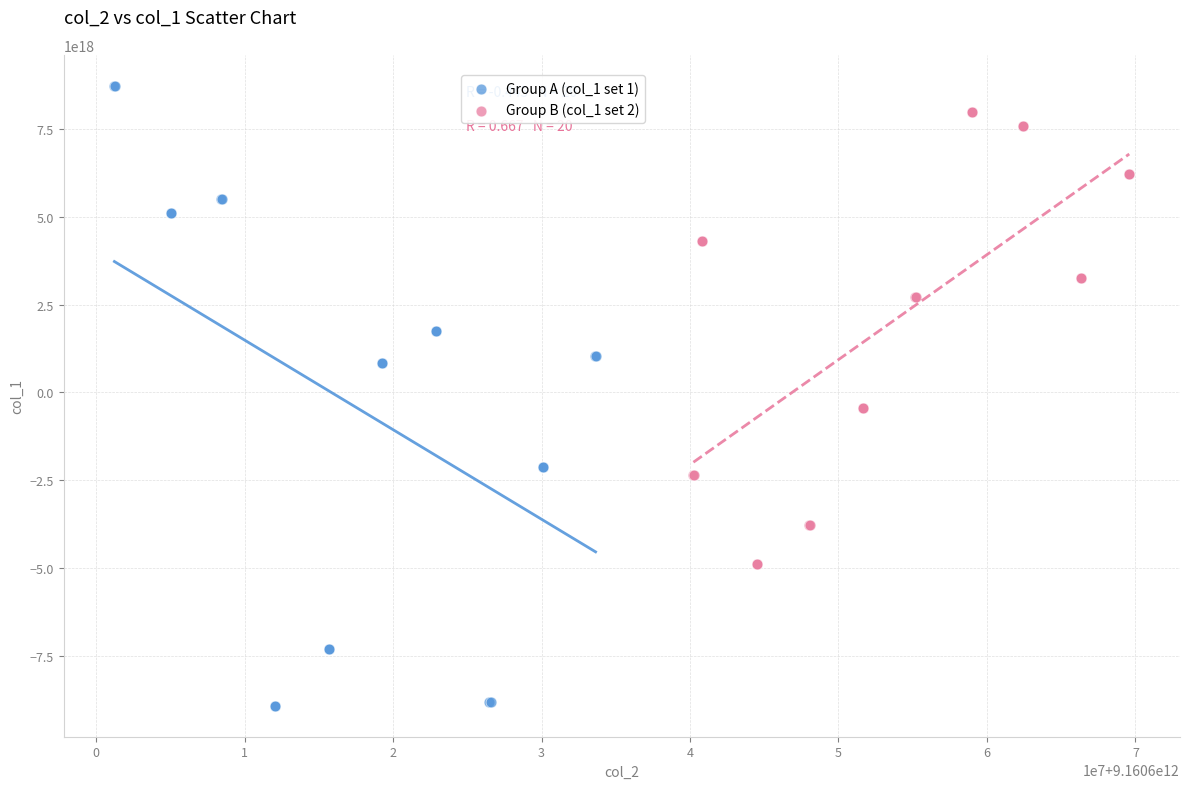

Which series reaches the minimum Y coordinate?

Group A (col_1 set 1)